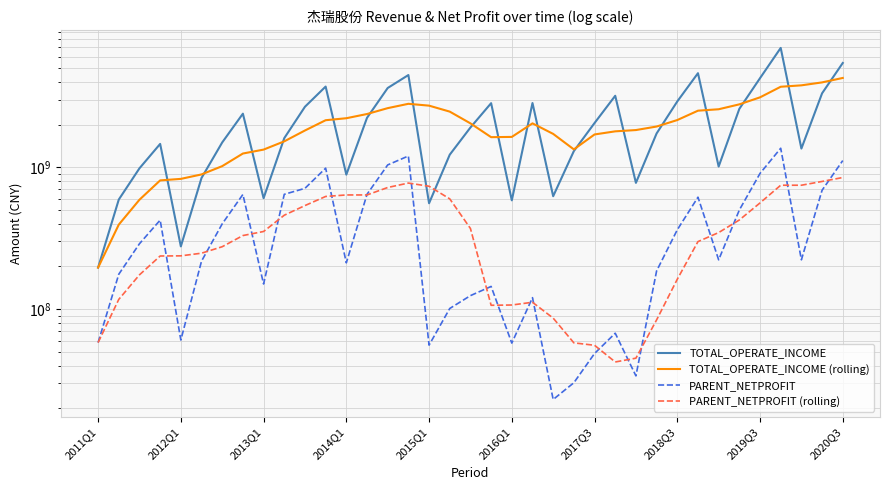

What position from the right is 27?

10